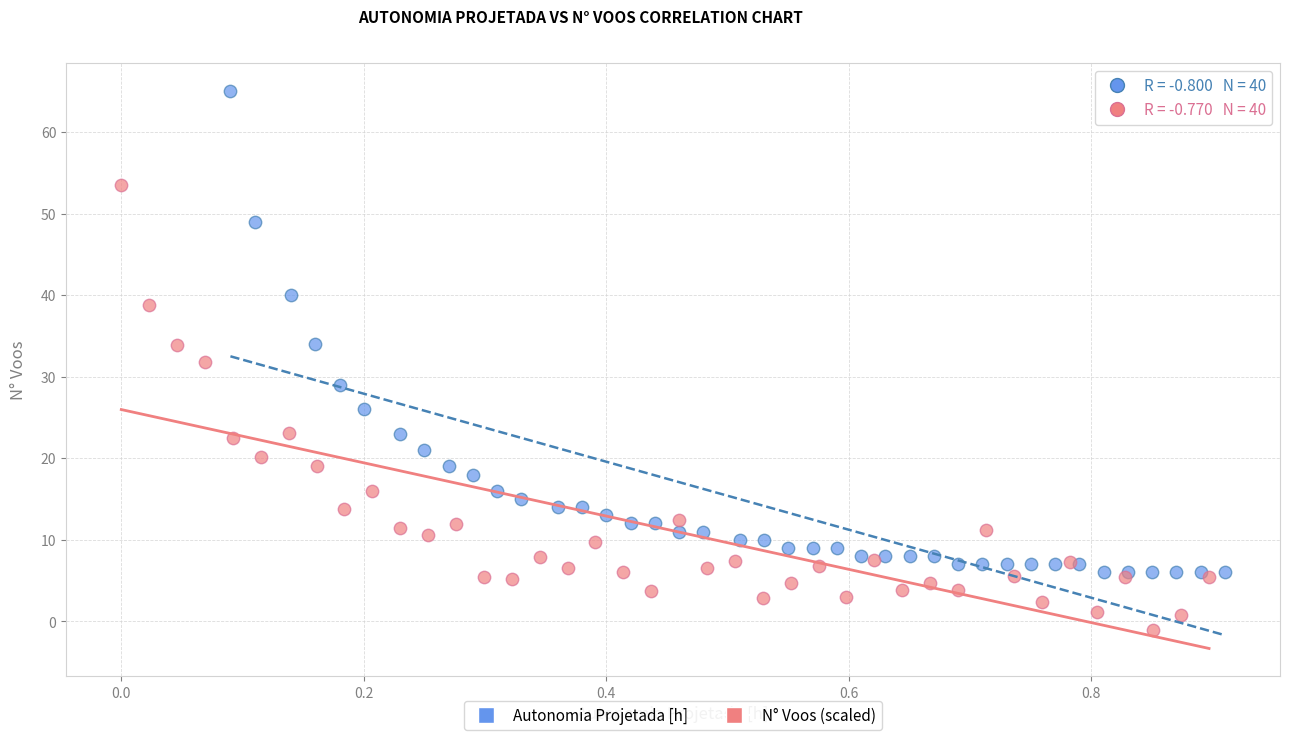

Which series has the widest spread of Y values?

Autonomia Projetada [h]